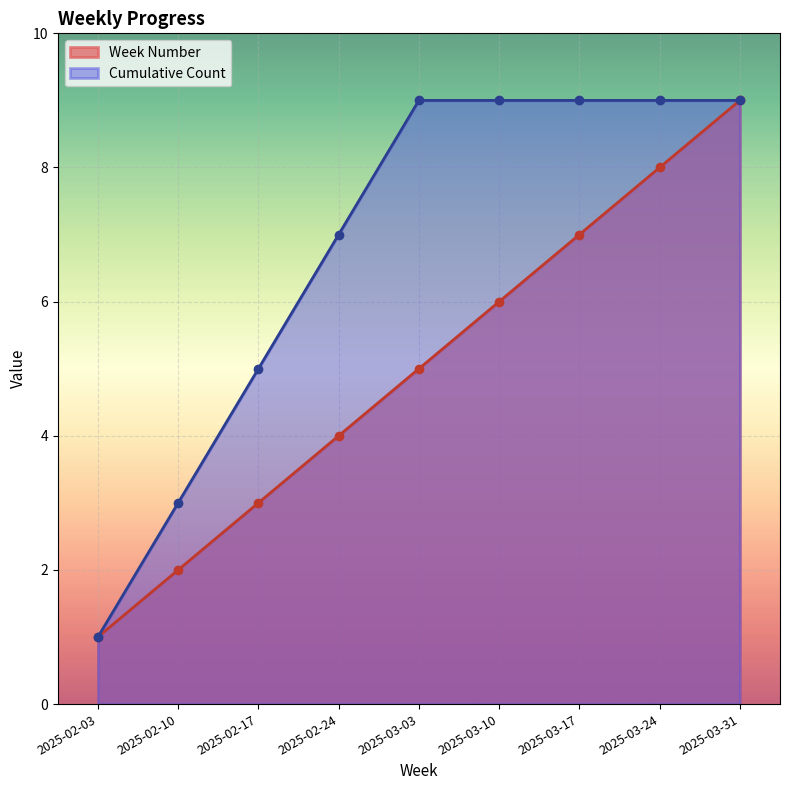

What is the spread (max minus min) of values at 2025-02-17?

2